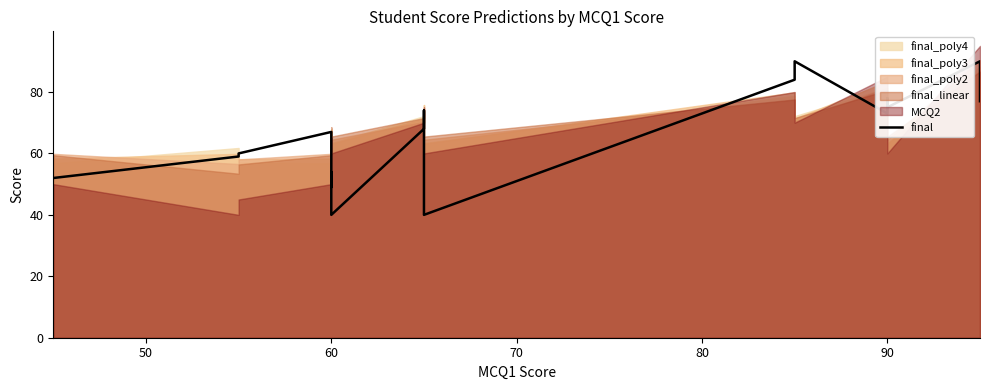

What is the average value?

66